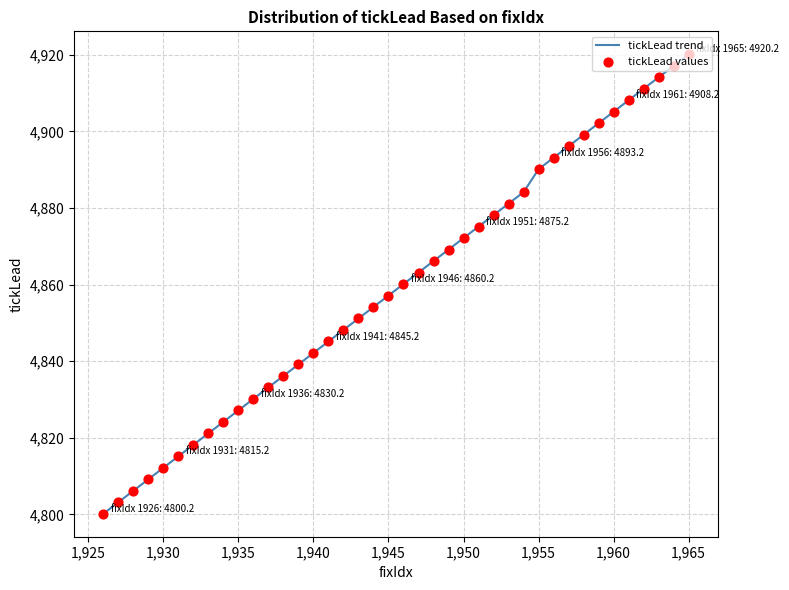

What is the difference between the maximum and minimum values?

120.0